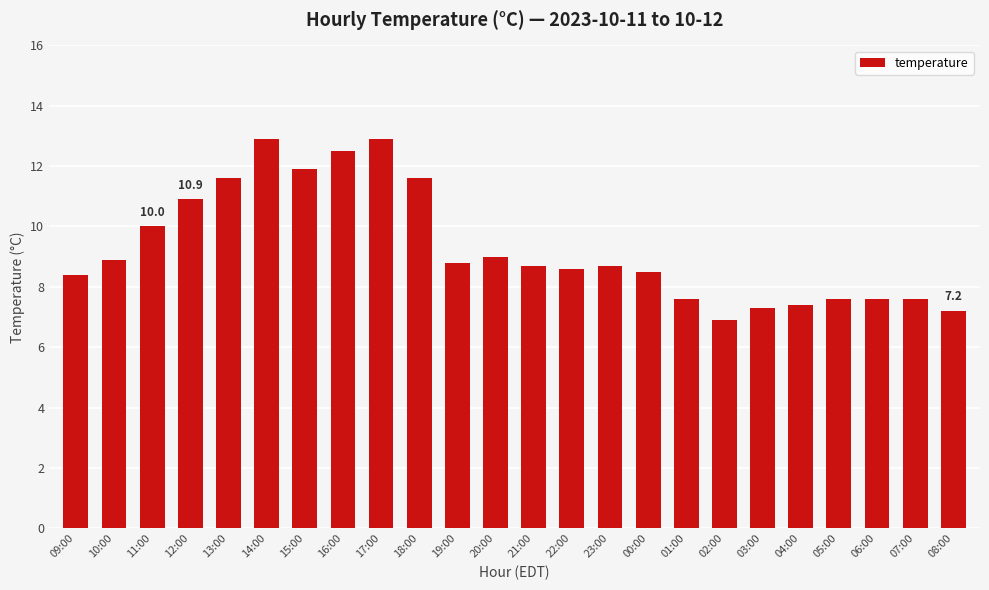

What is the change in value from 13:00 to 00:00?

-3.1